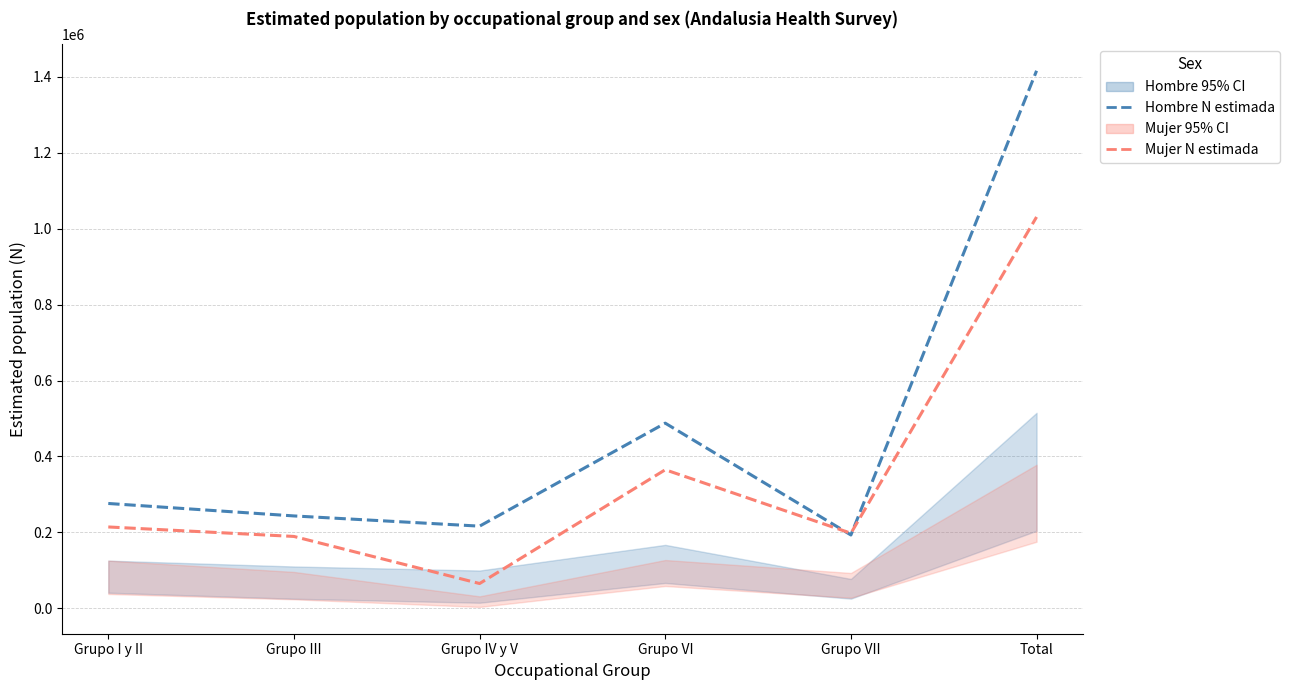

The Mujer N estimada series shows 197619 at Grupo VII. True or false?

True